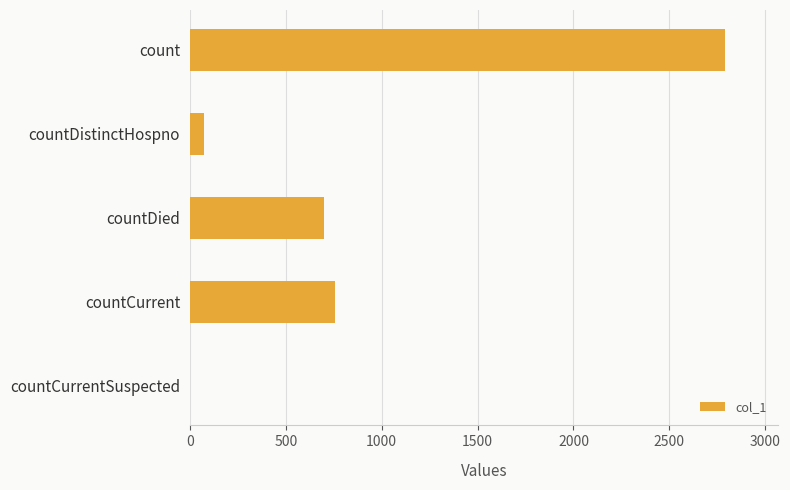

Count the number of data series in this chart.

1